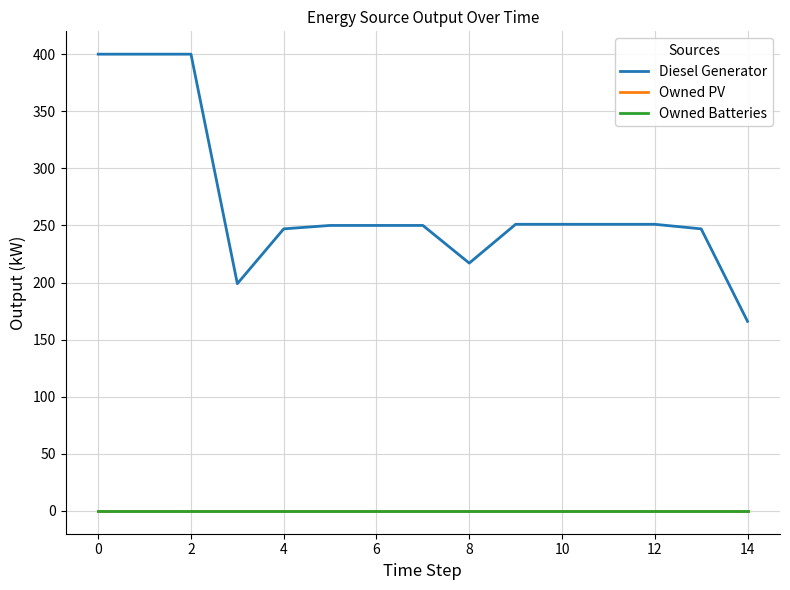

True or false: Diesel Generator has more than 2 points higher than both neighbors.

False